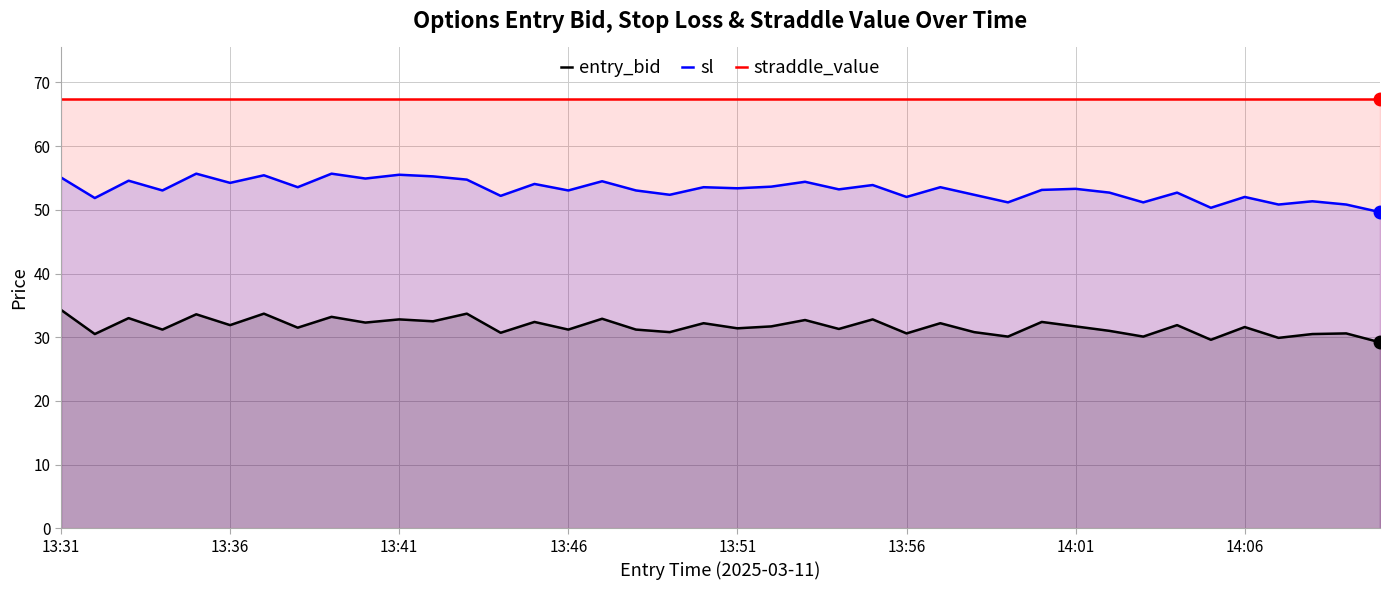

True or false: entry_bid and straddle_value cross at least once.

False